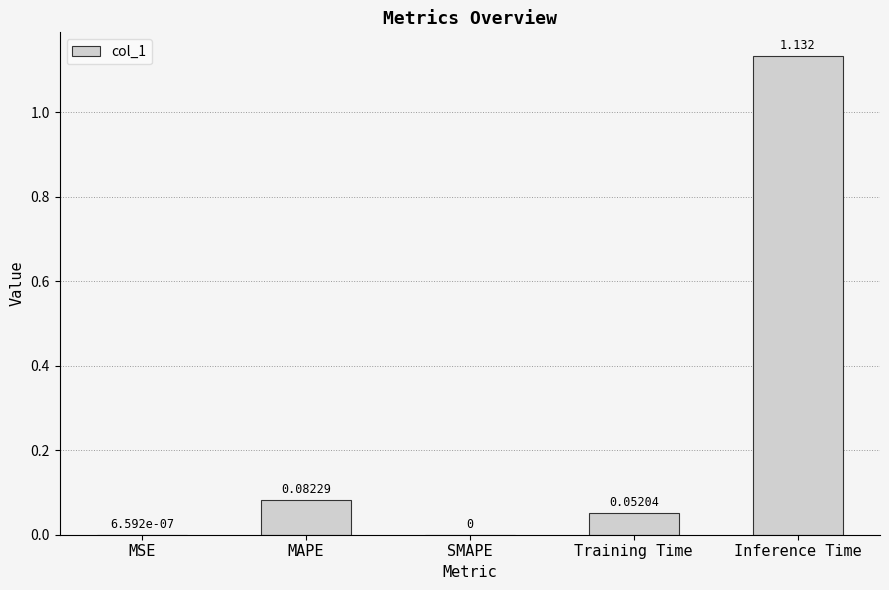

Is it true that the value at Training Time is 0.0?

False